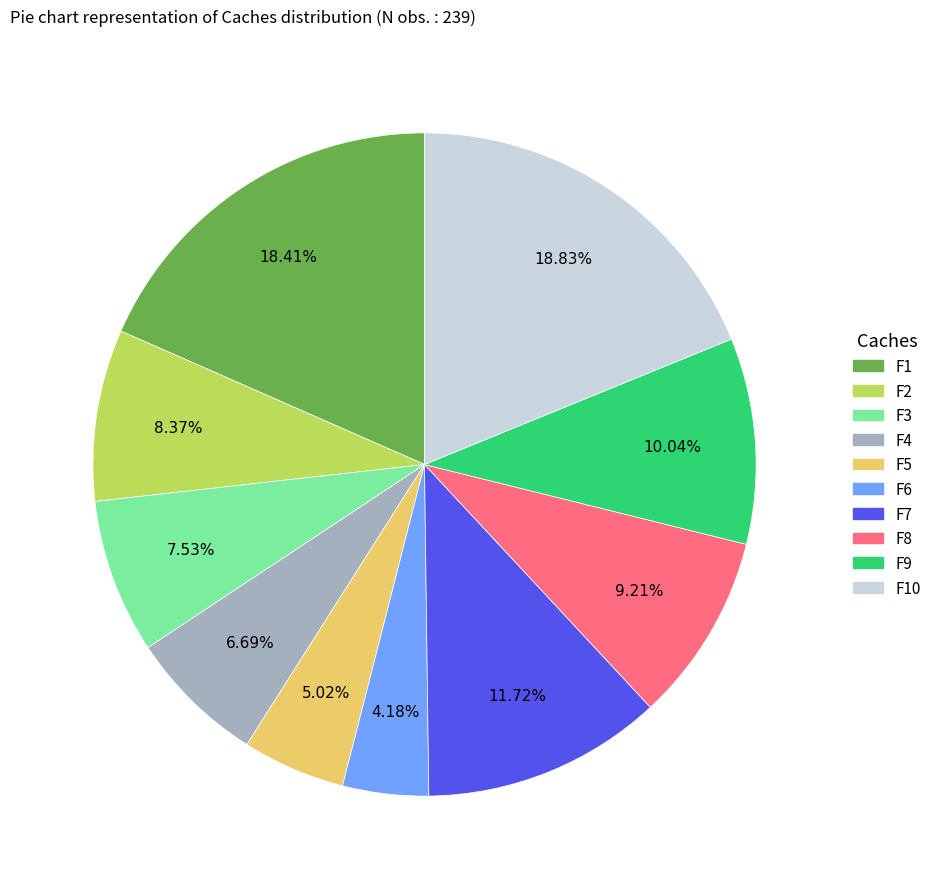

What percentage is the F5 slice, to the nearest percent?

5%